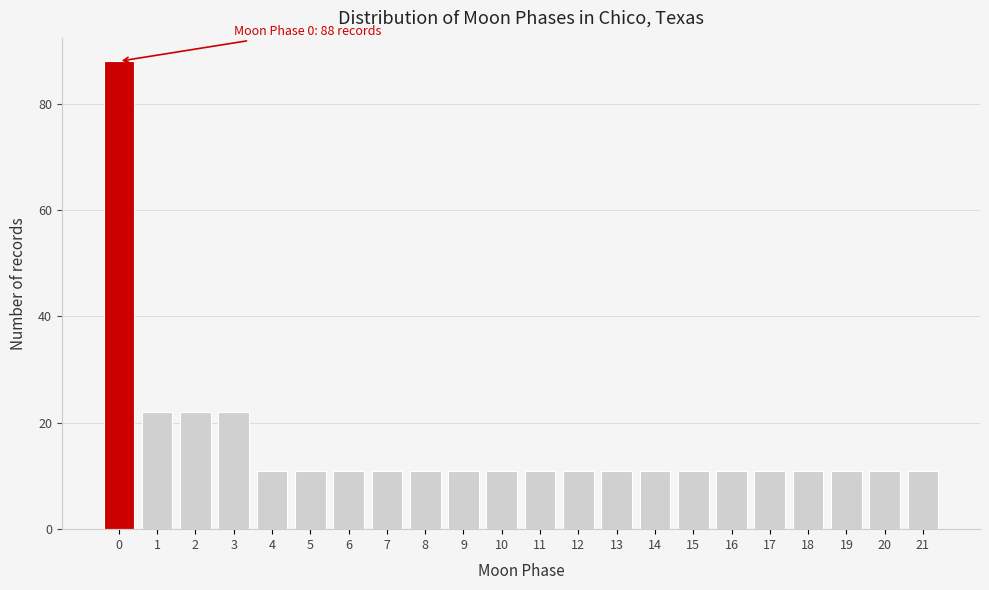

Reading right to left, transcribe all the data shown in this chart.

21=11	20=11	19=11	18=11	17=11	16=11	15=11	14=11	13=11	12=11	11=11	10=11	9=11	8=11	7=11	6=11	5=11	4=11	3=22	2=22	1=22	0=88